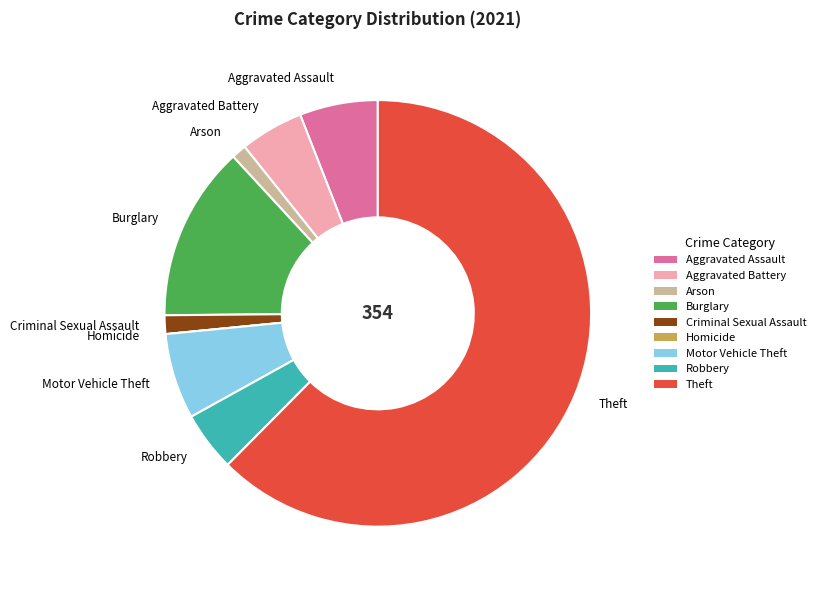

True or false: Burglary accounts for 3% of the total.

False